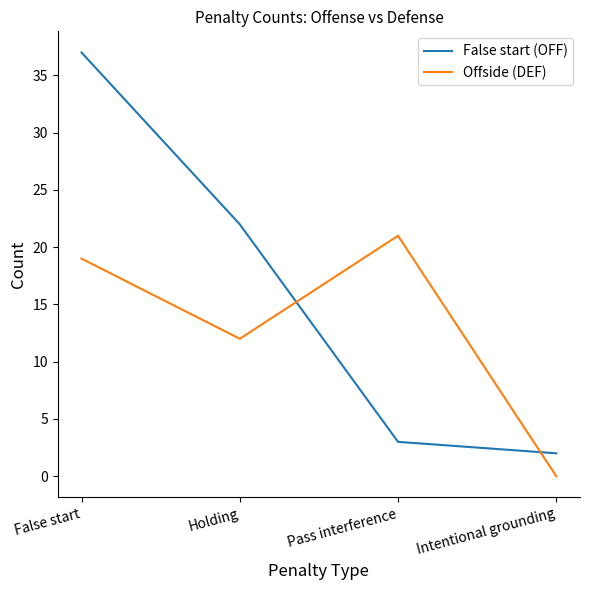

What is the difference between the Offside (DEF) values at Pass interference and Holding?

9